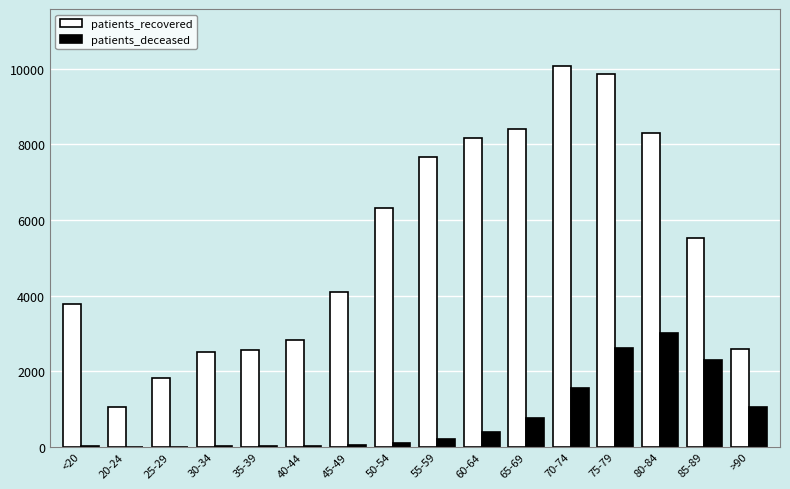

What are all the series names shown in the legend?

patients_recovered, patients_deceased